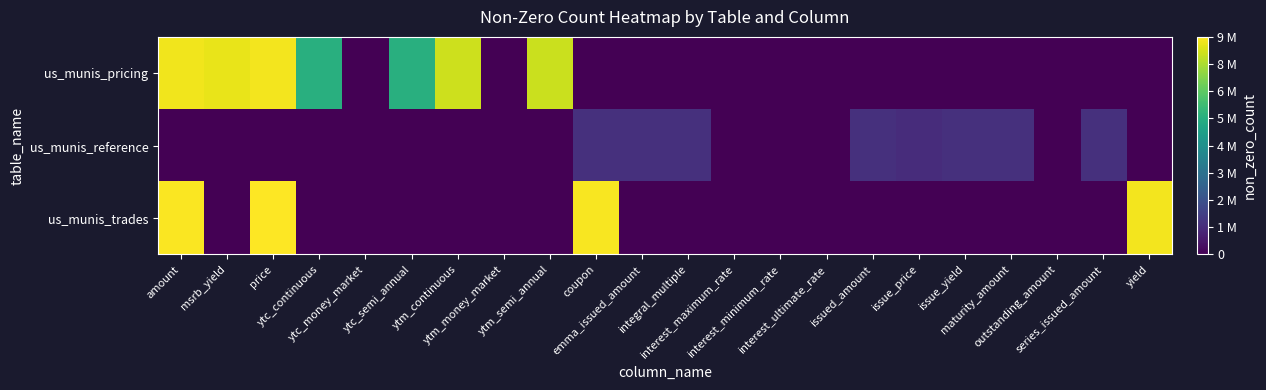

List the series in order of their overall mean, lowest first.

us_munis_reference, us_munis_trades, us_munis_pricing